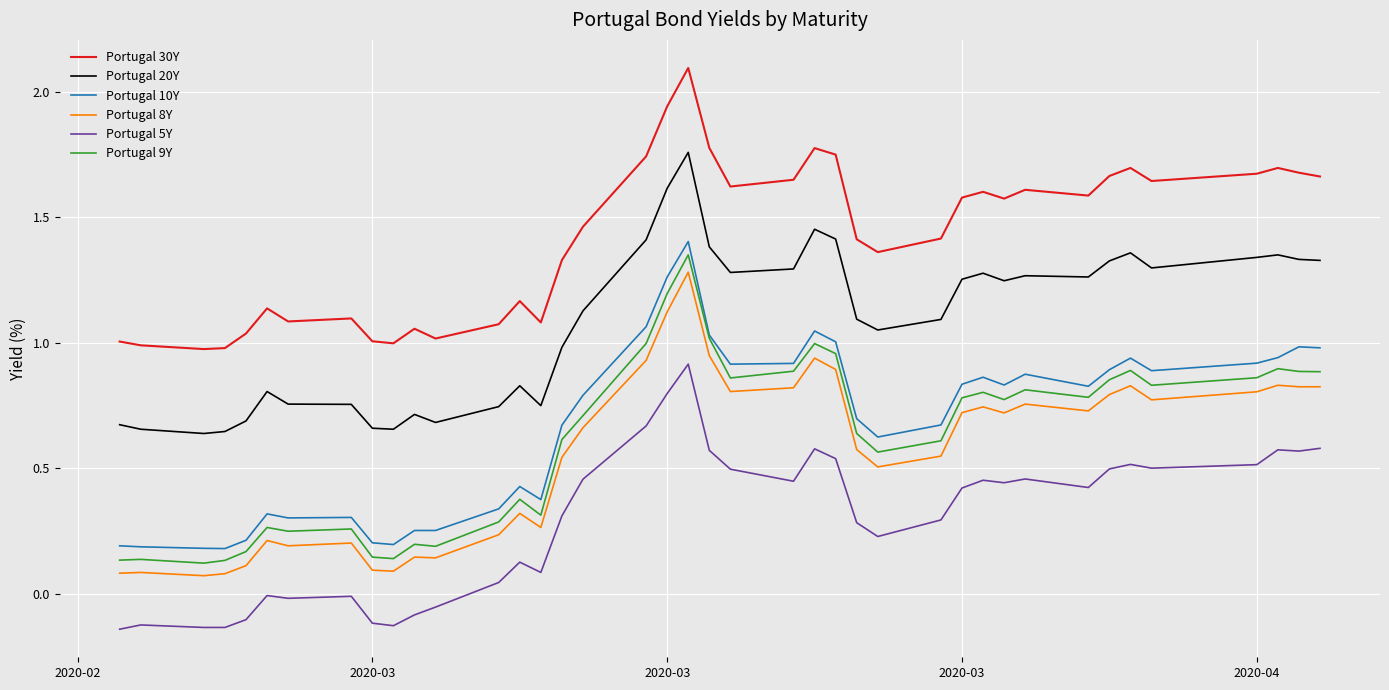

Is this an area chart (filled region under the line)?

No